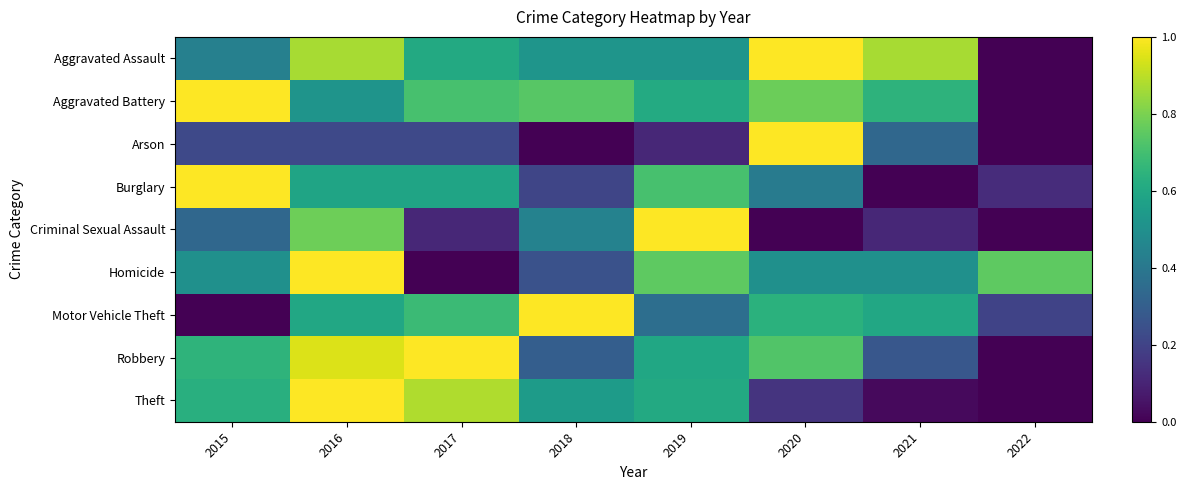

Reading left to right, what are all the values shown in this chart?

Aggravated Assault: 2015=0.4	2016=0.9	2017=0.6	2018=0.5	2019=0.5	2020=1.0	2021=0.9	2022=0.0
Aggravated Battery: 2015=1.0	2016=0.5	2017=0.7	2018=0.7	2019=0.6	2020=0.8	2021=0.6	2022=0.0
Arson: 2015=0.2	2016=0.2	2017=0.2	2018=0.0	2019=0.1	2020=1.0	2021=0.3	2022=0.0
Burglary: 2015=1.0	2016=0.6	2017=0.6	2018=0.2	2019=0.7	2020=0.4	2021=0.0	2022=0.1
Criminal Sexual Assault: 2015=0.3	2016=0.8	2017=0.1	2018=0.4	2019=1.0	2020=0.0	2021=0.1	2022=0.0
Homicide: 2015=0.5	2016=1.0	2017=0.0	2018=0.2	2019=0.8	2020=0.5	2021=0.5	2022=0.8
Motor Vehicle Theft: 2015=0.0	2016=0.6	2017=0.7	2018=1.0	2019=0.4	2020=0.6	2021=0.6	2022=0.2
Robbery: 2015=0.6	2016=0.9	2017=1.0	2018=0.3	2019=0.6	2020=0.7	2021=0.3	2022=0.0
Theft: 2015=0.6	2016=1.0	2017=0.9	2018=0.5	2019=0.6	2020=0.2	2021=0.0	2022=0.0